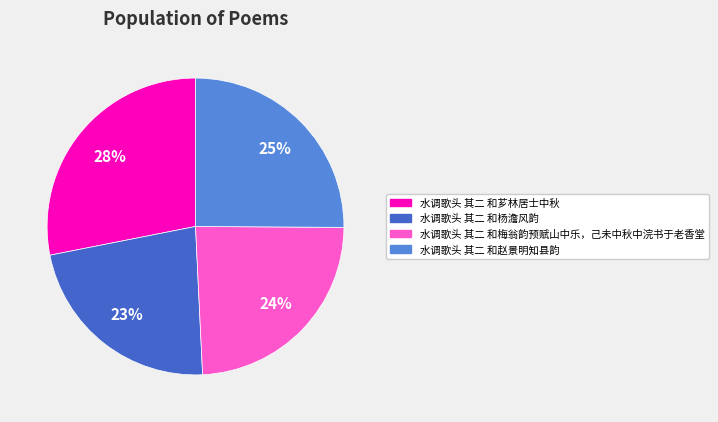

Is it true that 水调歌头 其二 和芗林居士中秋 is 14% of the pie?

False